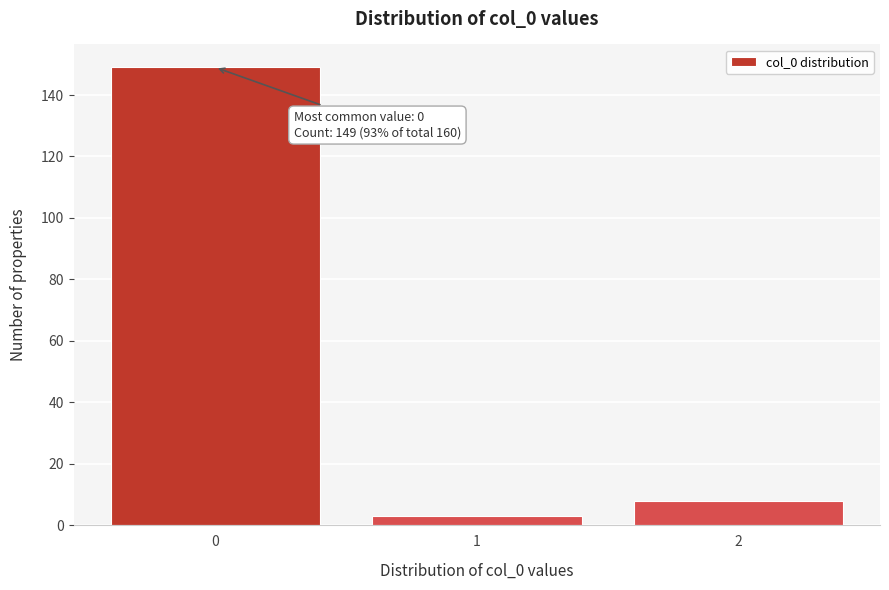

Over which range of the x-axis is the bar tallest?

-0.5 to 0.5